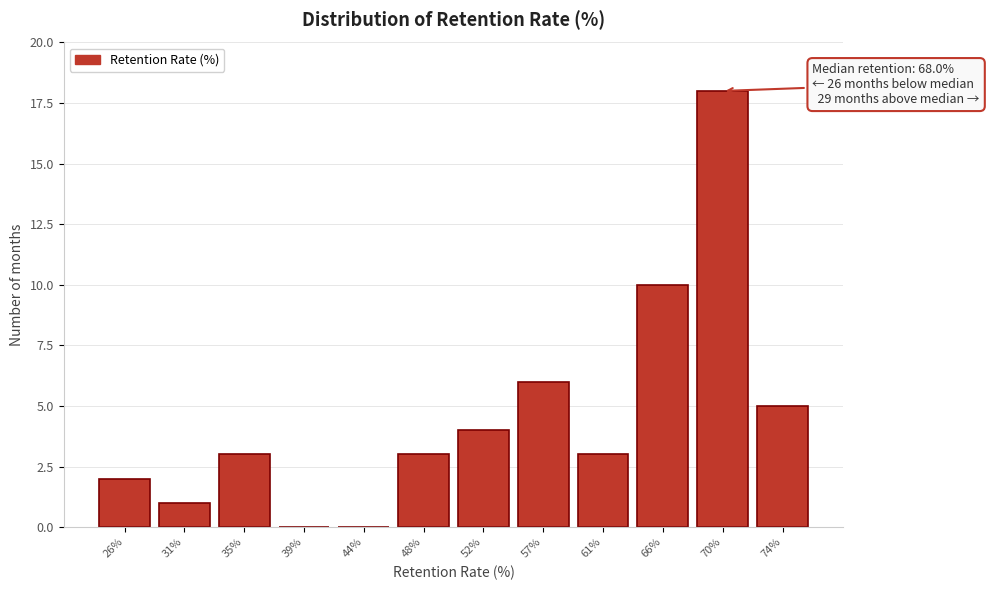

Reading left to right, list all the values displayed in this chart.

26%=2	31%=1	35%=3	39%=0	44%=0	48%=3	52%=4	57%=6	61%=3	66%=10	70%=18	74%=5